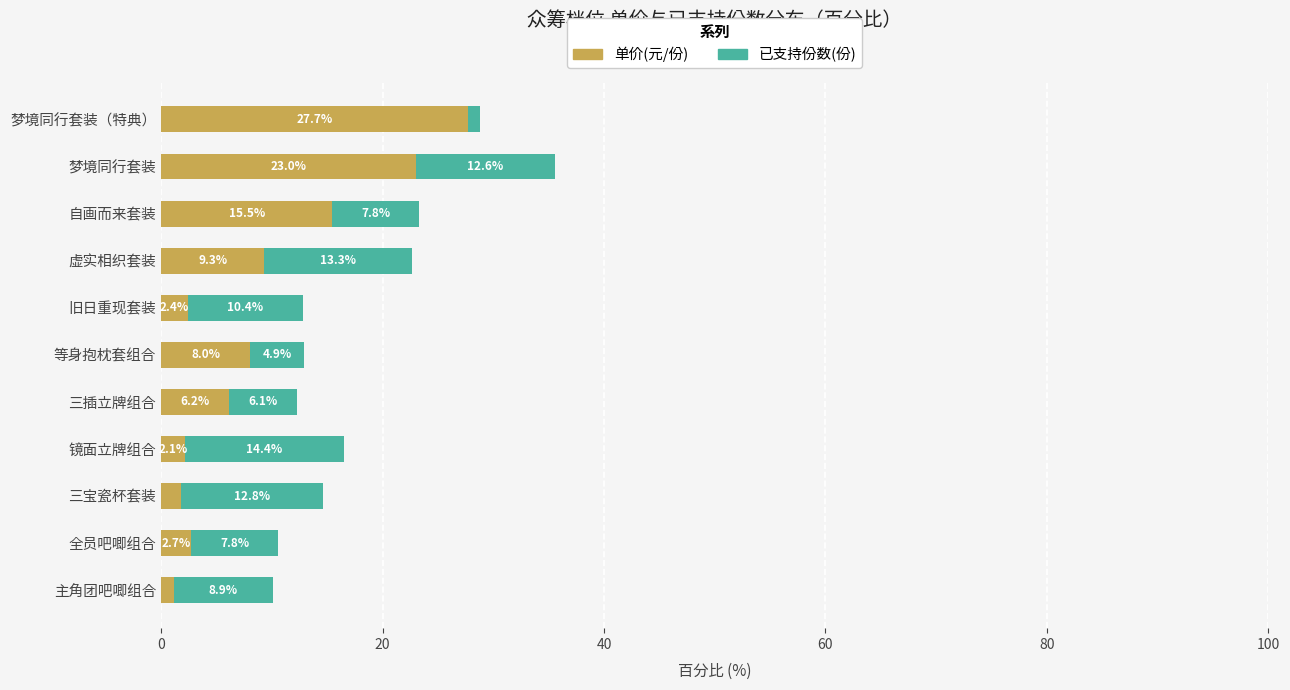

The value of 单价(元/份) at 梦境同行套装（特典） is 27.7. True or false?

True